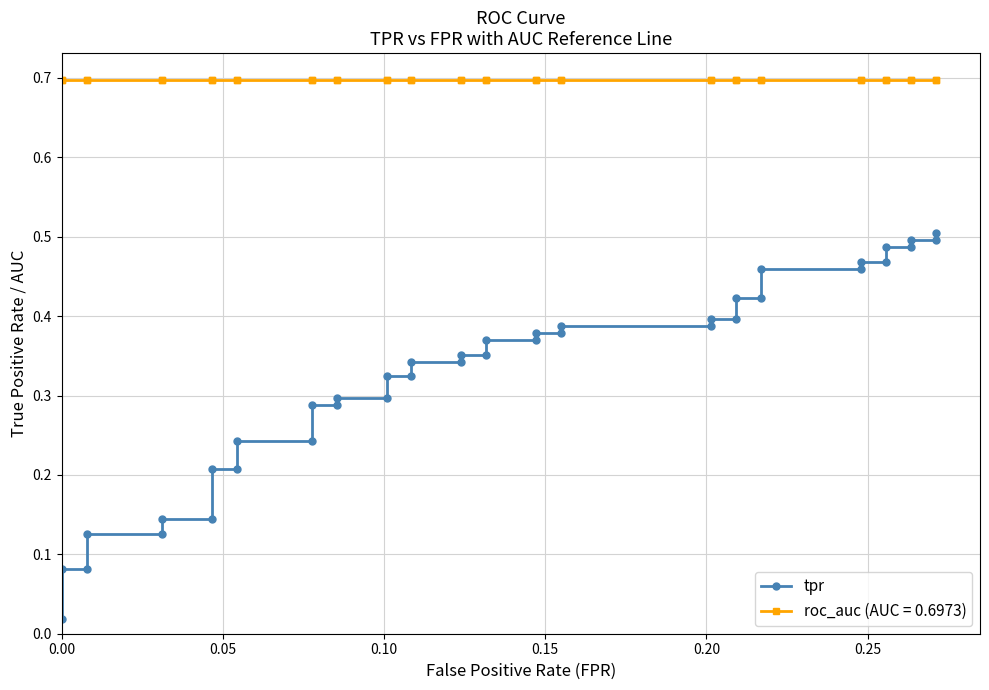

Is it true that the value at 0.10 is 0.1?

False